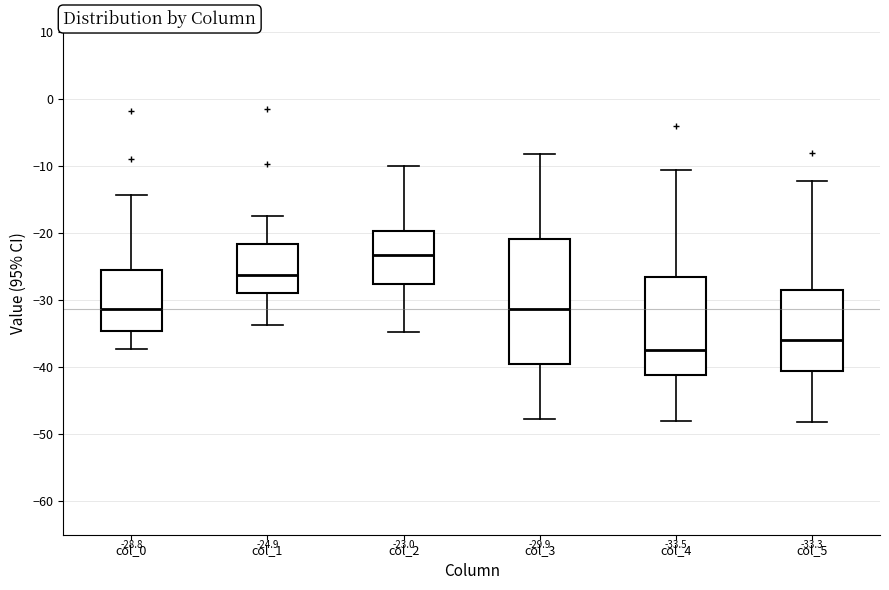

Which box is the tallest, from its lower edge to its upper edge?

col_3